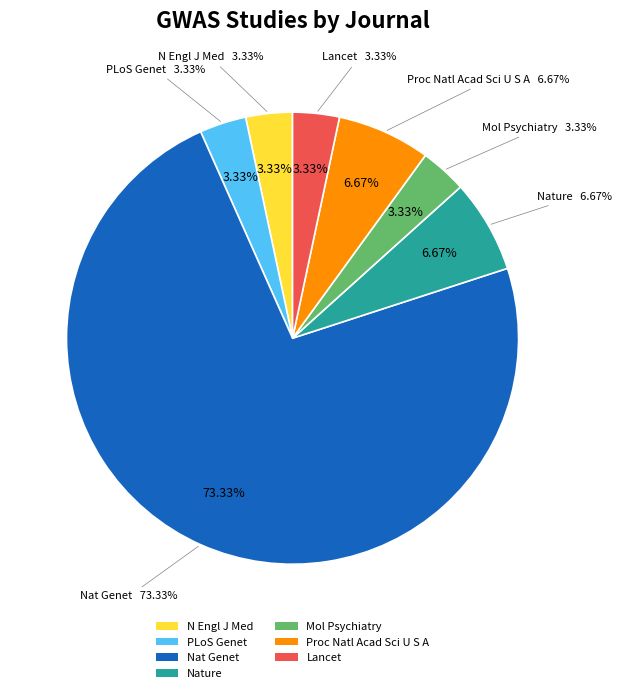

Which category has the smallest portion of the pie?

N Engl J Med